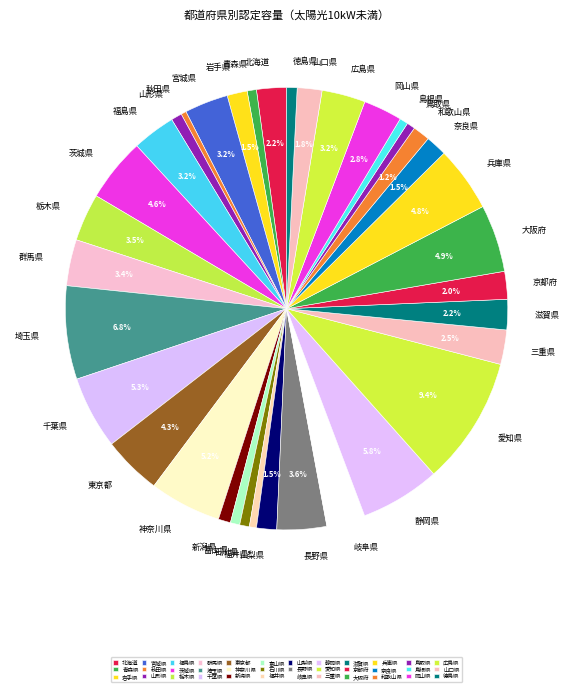

Is 富山県 the majority of the pie?

No